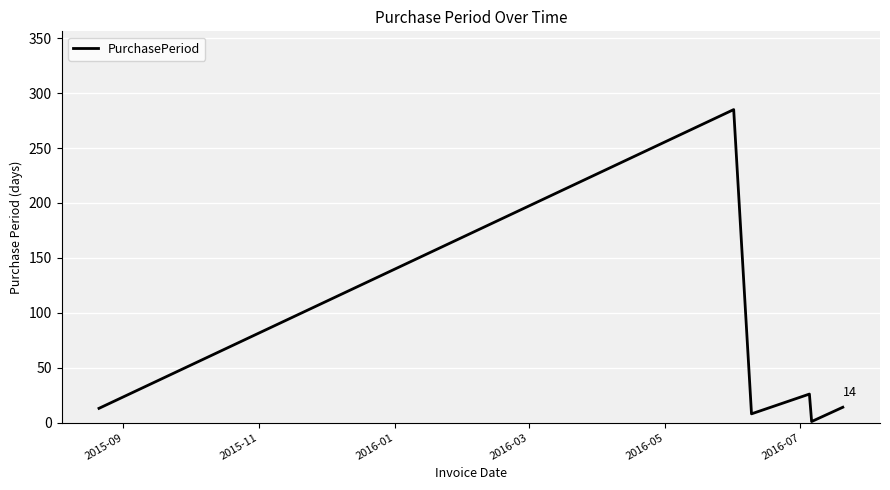

What is the difference between the second highest and minimum values?

25